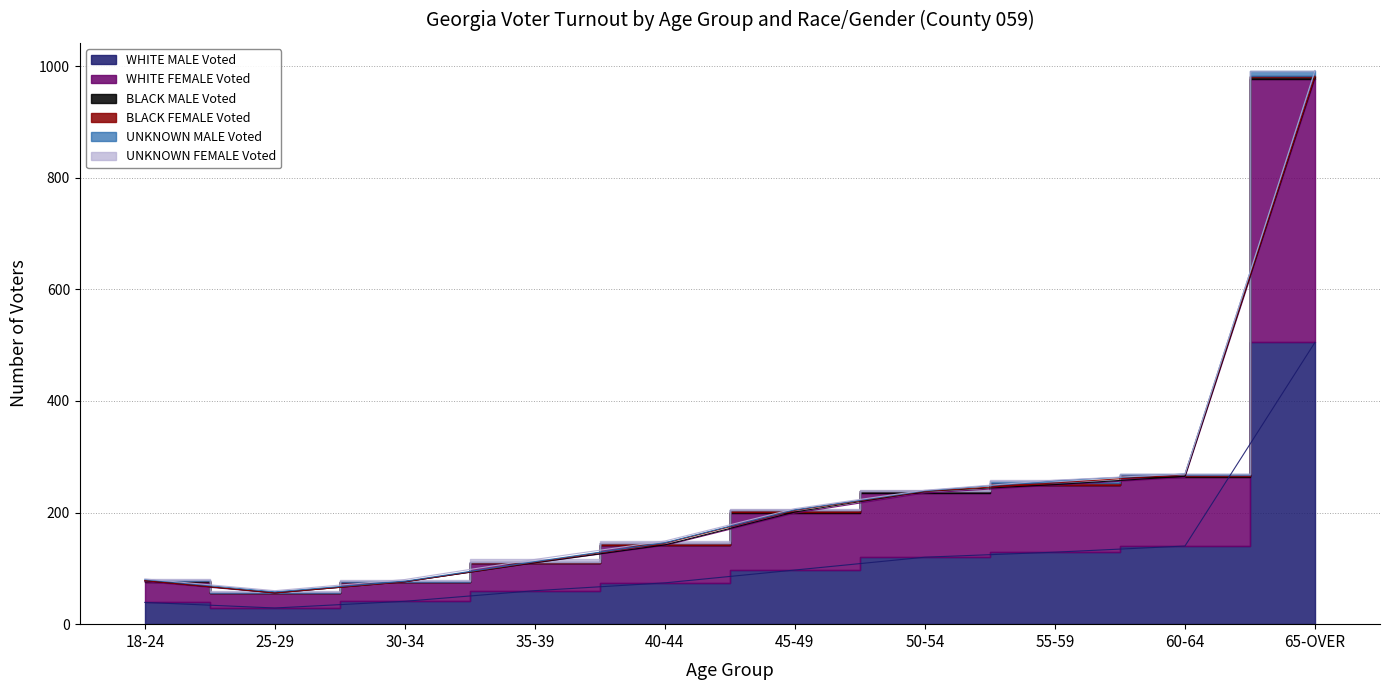

The WHITE MALE Voted series shows 140 at 60-64. True or false?

True